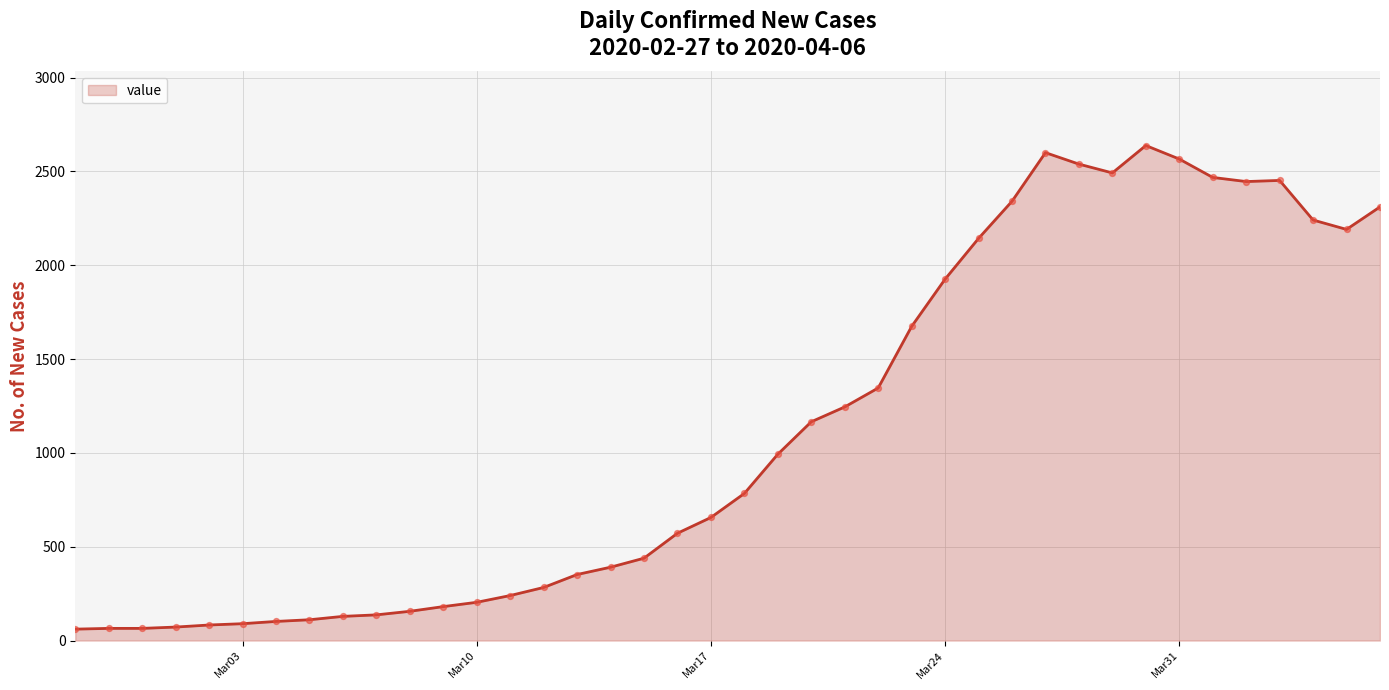

What is the minimum value shown in the chart?

61